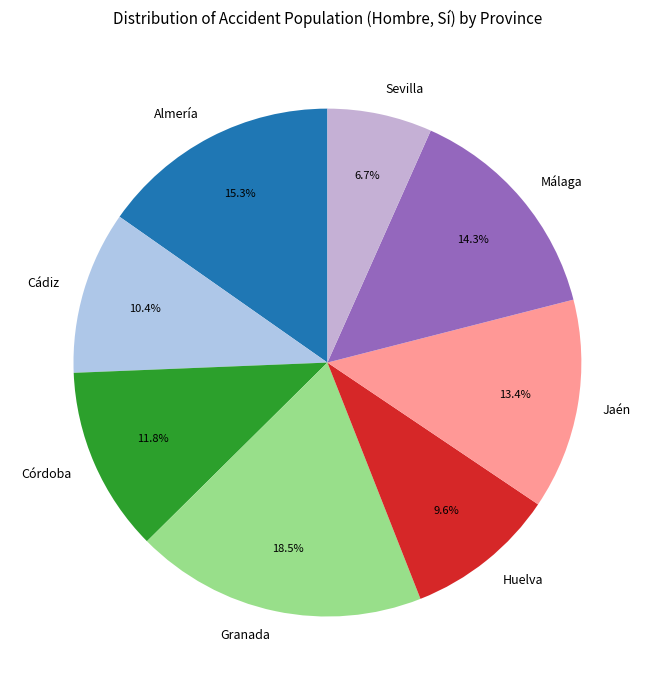

Rank the categories by value from lowest to highest.

Sevilla, Huelva, Cádiz, Córdoba, Jaén, Málaga, Almería, Granada